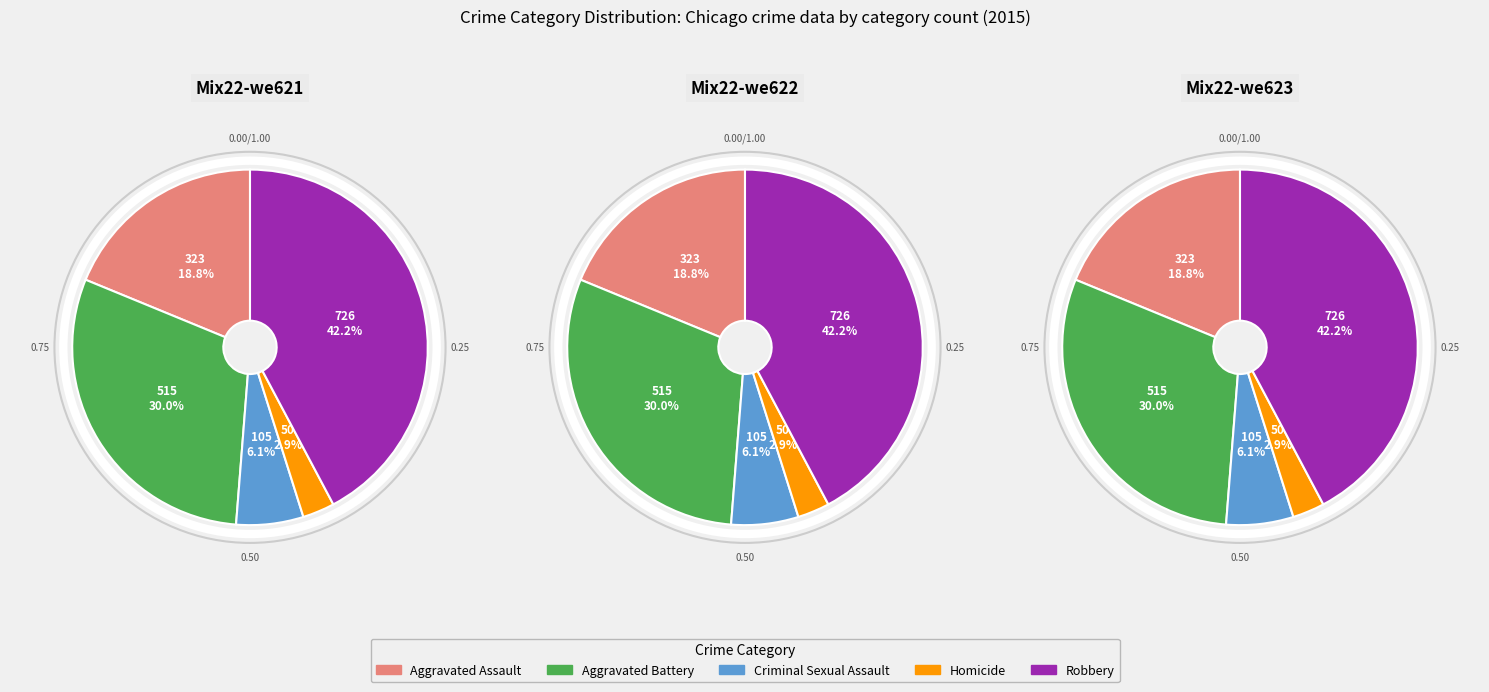

What percentage do Aggravated Battery and Homicide together represent?

32.9%